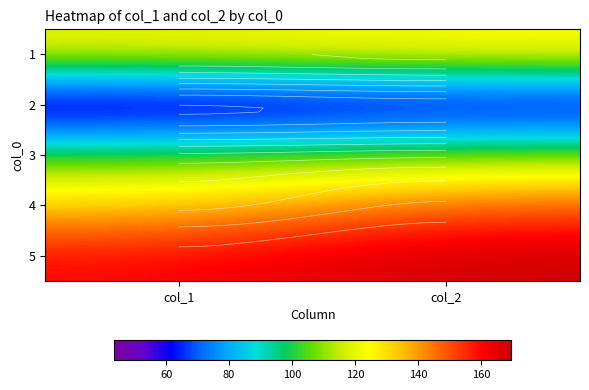

Rank the series at col_1 from highest to lowest value.

5, 4, 1, 3, 2